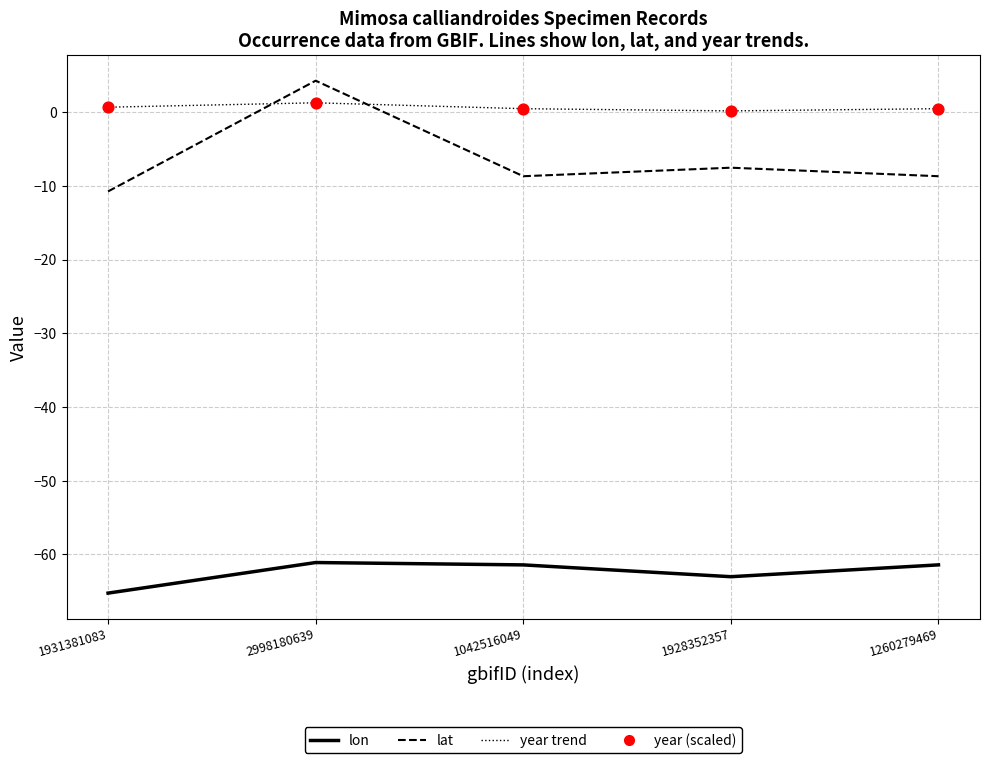

At 1260279469, list the series in order from smallest to largest.

lon, lat, year trend